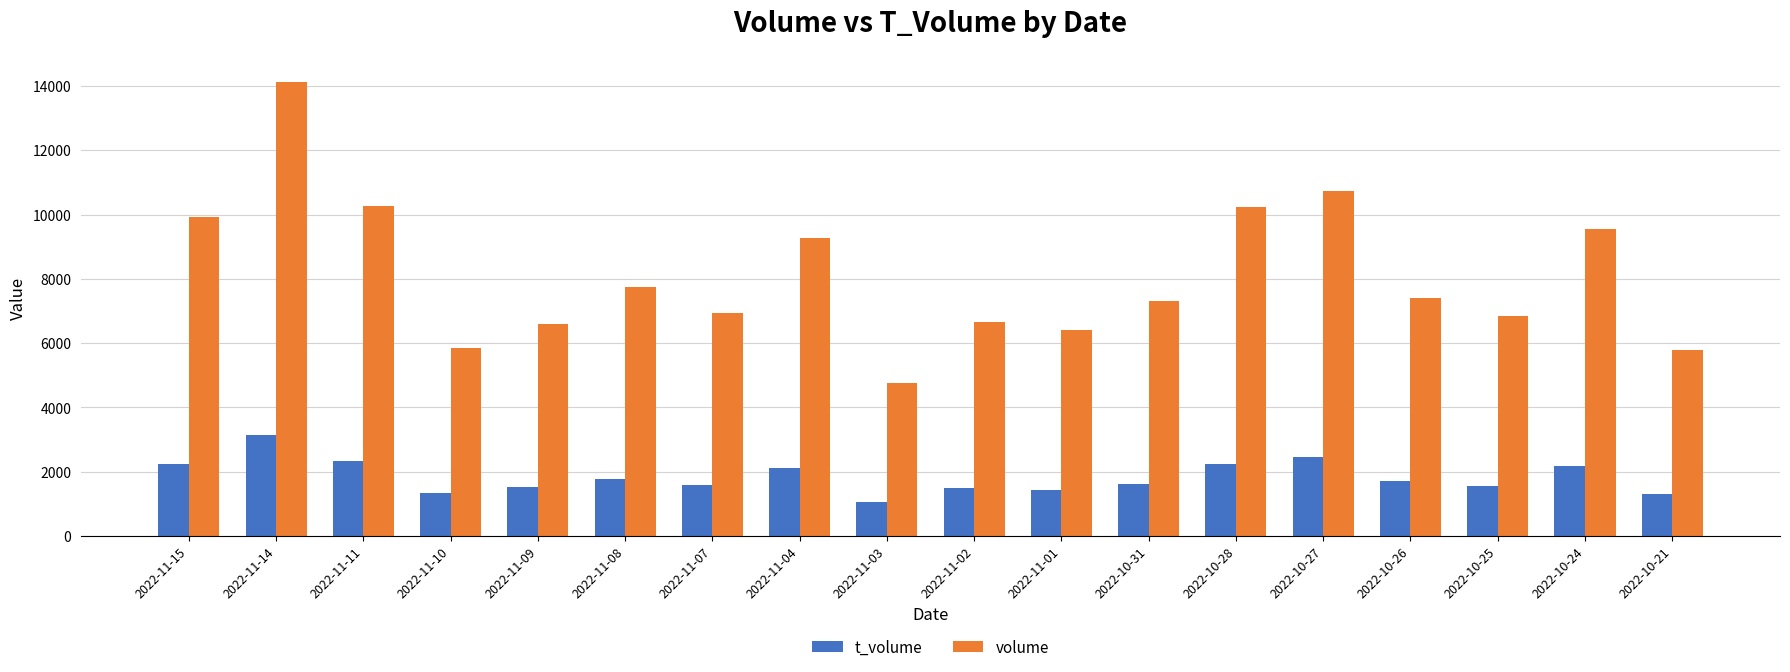

List the series in order of their overall mean, highest first.

volume, t_volume